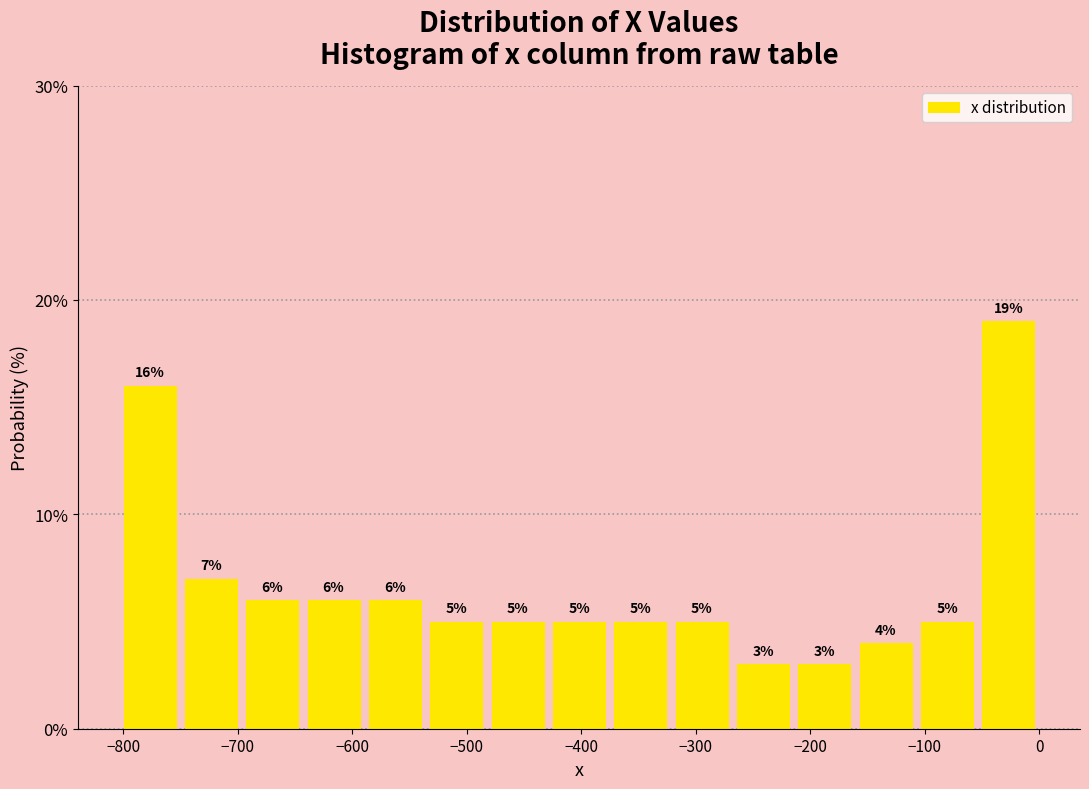

How tall is the bar that spans -210 to -160 on the x-axis? The bar edges are not printed on the chart, so give them approximately, as read against the axis.

3